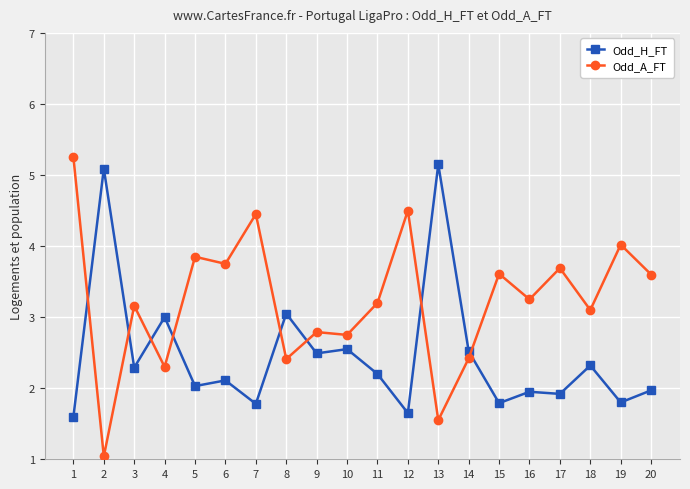

The Odd_A_FT series shows 2.1 at 12. True or false?

False